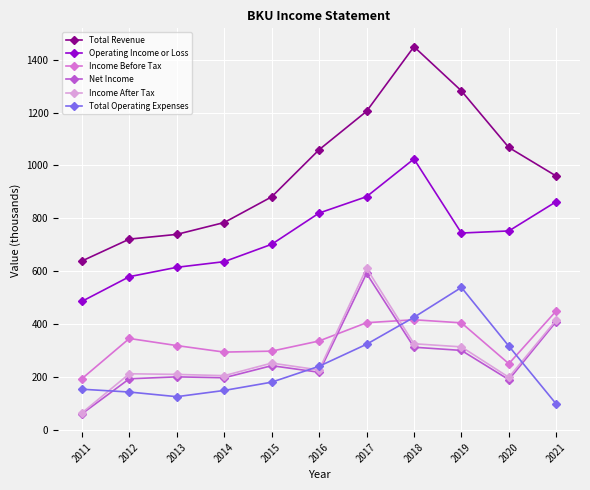

What is the highest value of the Total Revenue series?

1449.1